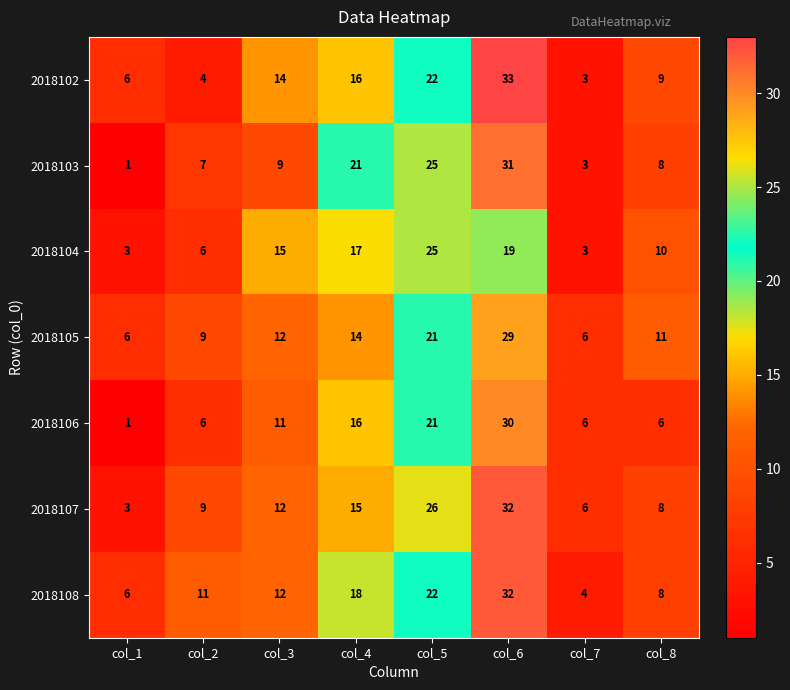

What is the maximum value shown in the chart?

33